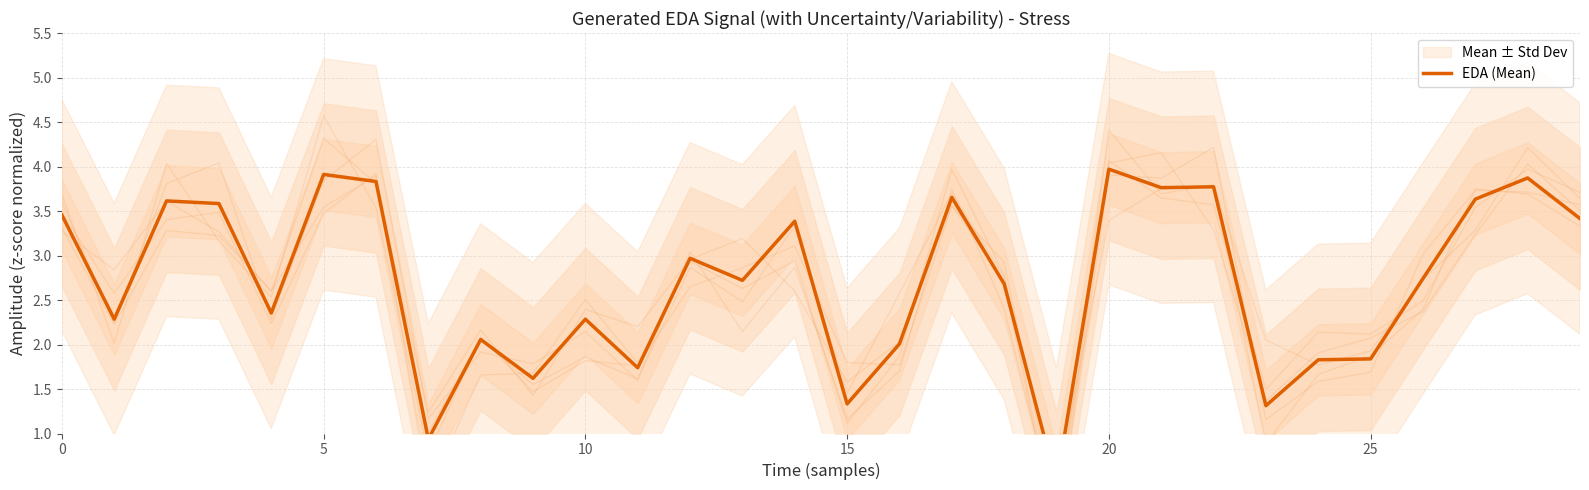

Reading left to right, list all the values displayed in this chart.

3.5	2.3	3.6	3.6	2.4	3.9	3.8	0.9	2.1	1.6	2.3	1.7	3.0	2.7	3.4	1.3	2.0	3.7	2.7	0.4	4.0	3.8	3.8	1.3	1.8	1.8	2.7	3.6	3.9	3.4